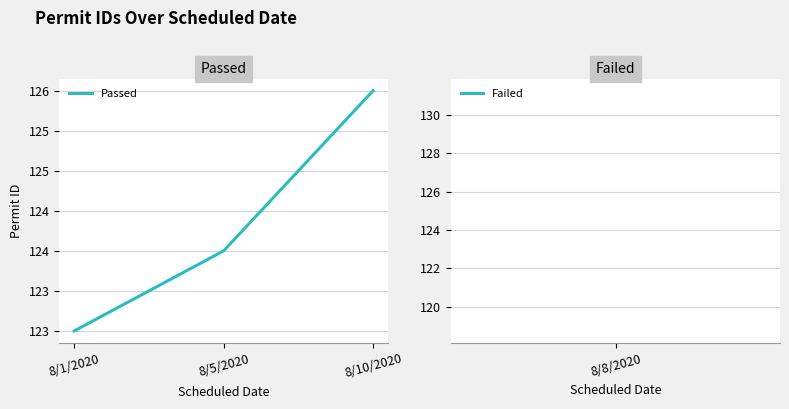

Which category has the highest value across all series?

8/10/2020